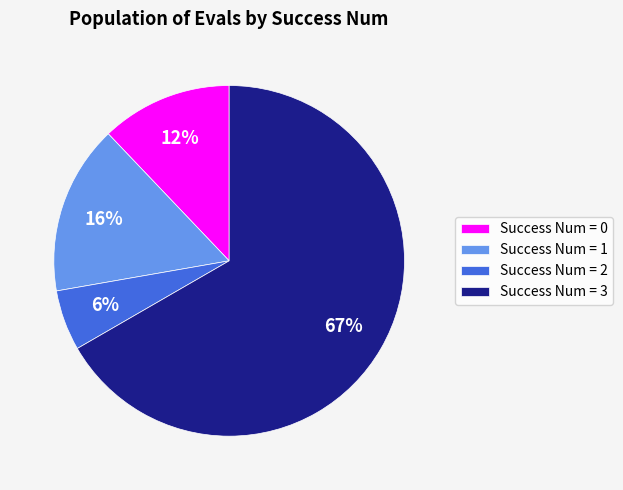

Is it true that Success Num = 0 is 12% of the pie?

True